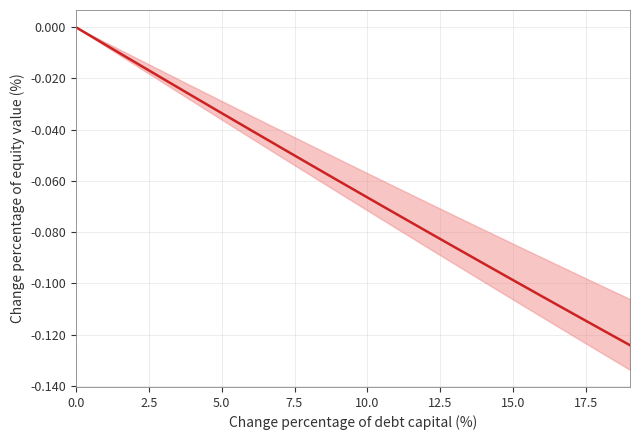

How many values are below zero?

19